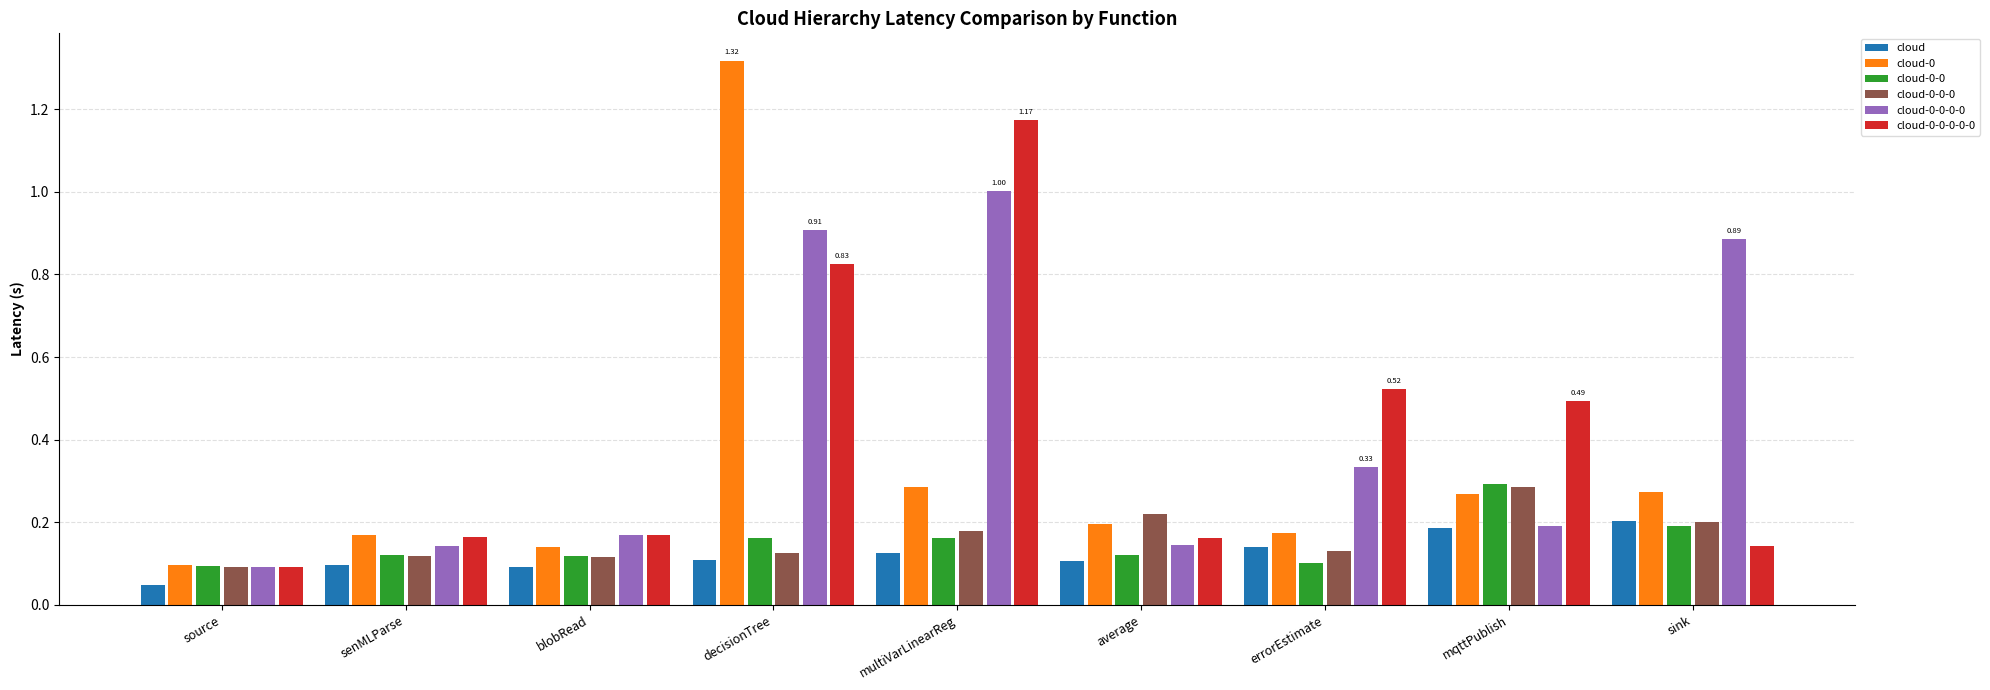

Count the number of data series in this chart.

6